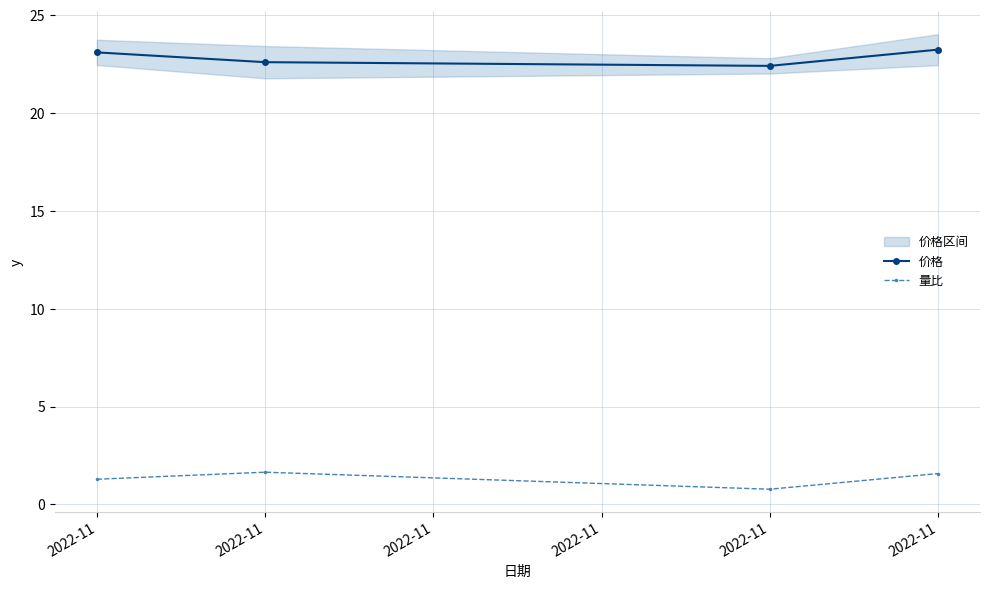

How many interior local peaks does the 量比 series have?

1